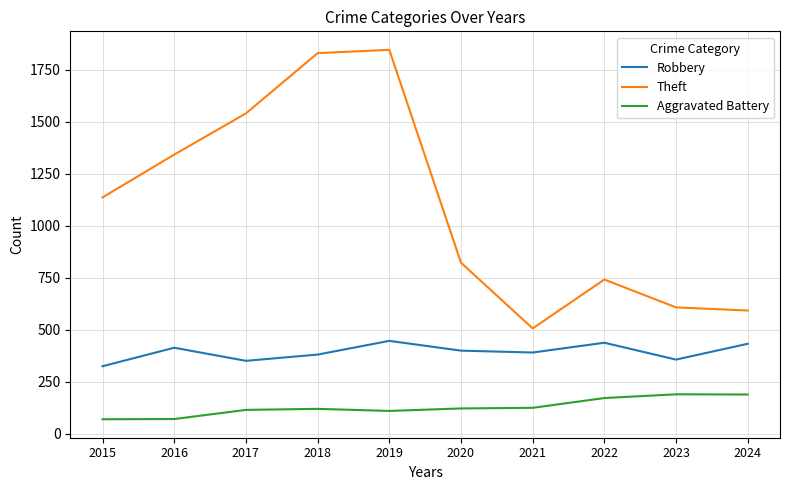

In Theft, how many points are higher than both neighbors (excluding endpoints)?

2